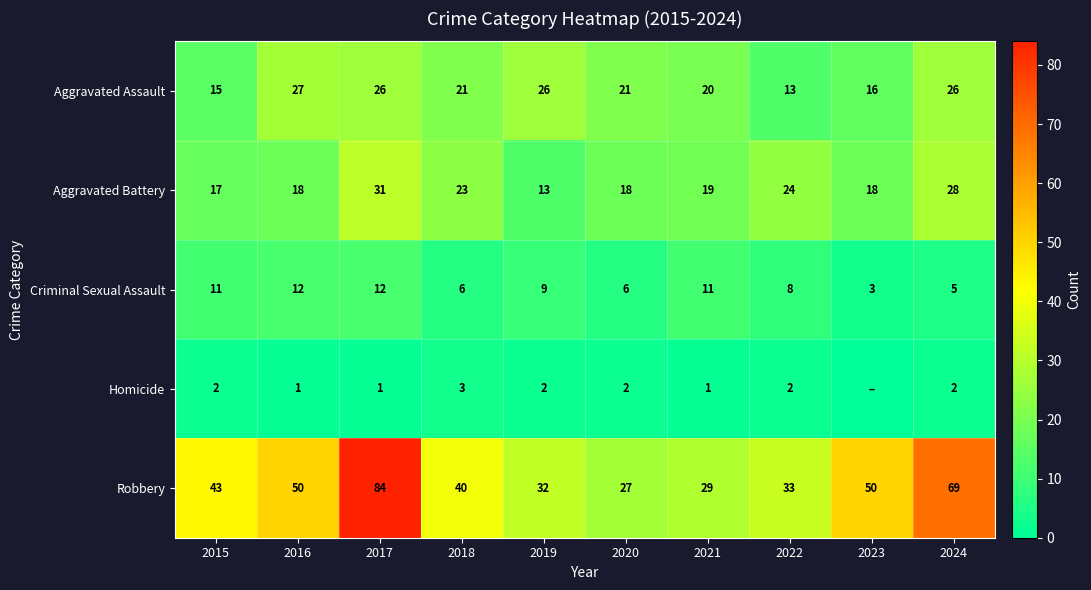

At which label does Criminal Sexual Assault first exceed 9?

2015